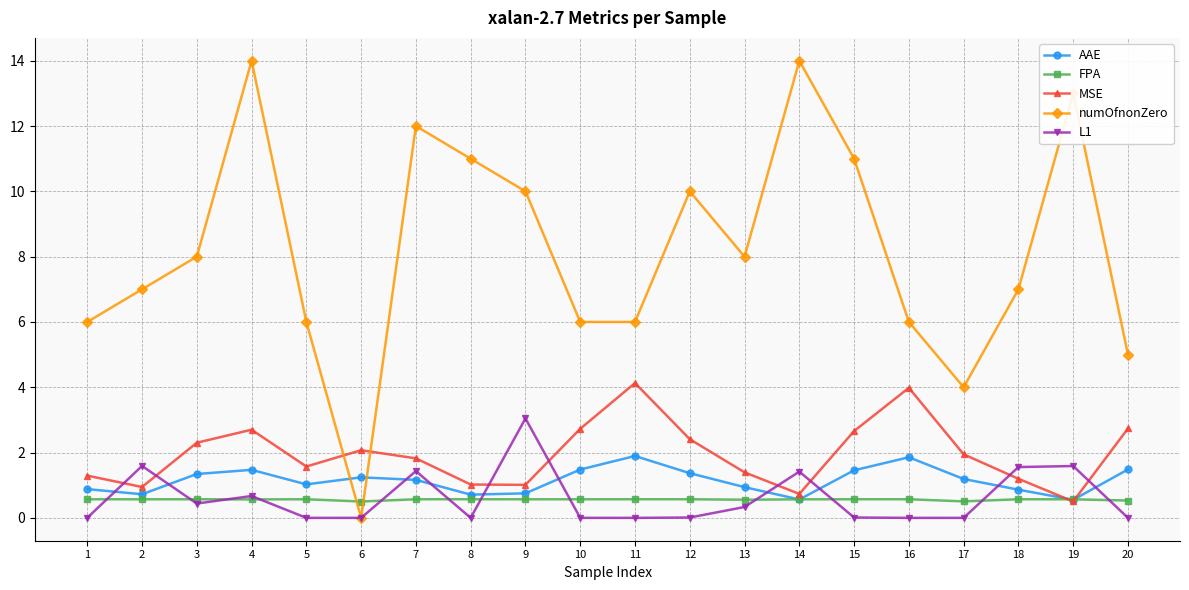

The FPA series shows 0.5 at 17. True or false?

True